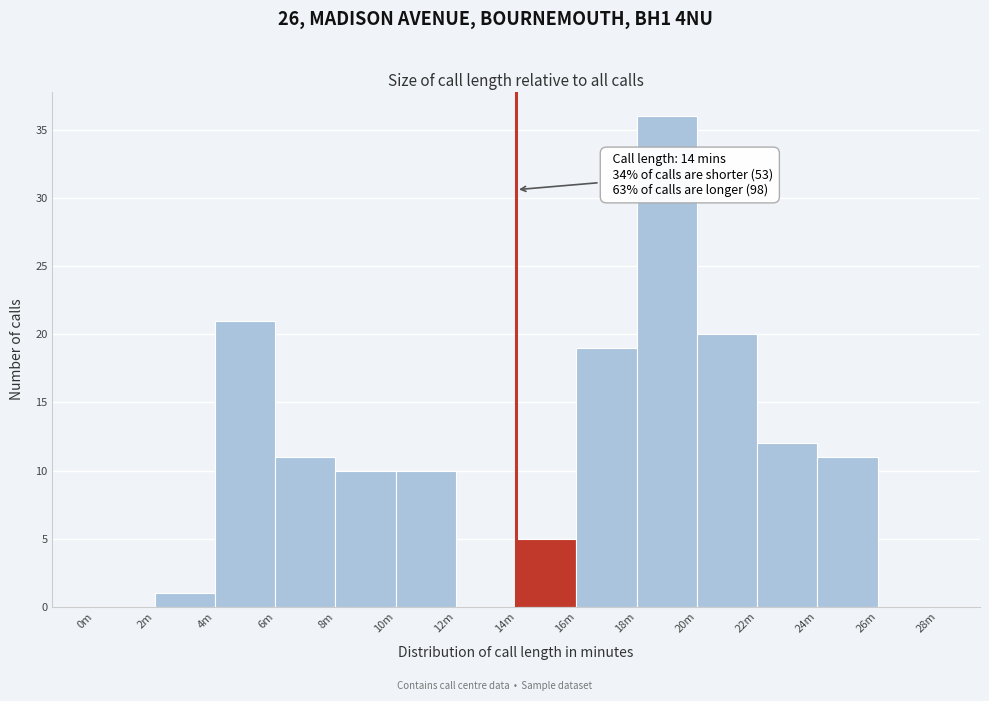

Reading left to right, extract all data points from this chart.

0m=0	2m=1	4m=21	6m=11	8m=10	10m=10	12m=0	14m=5	16m=19	18m=36	20m=20	22m=12	24m=11	26m=0